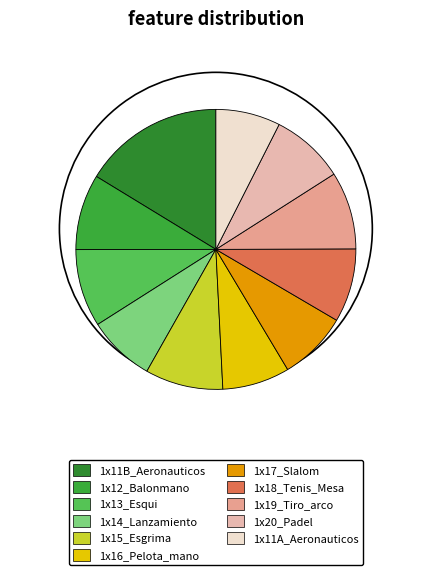

What is the smallest slice in the pie chart?

1x11A_Aeronauticos